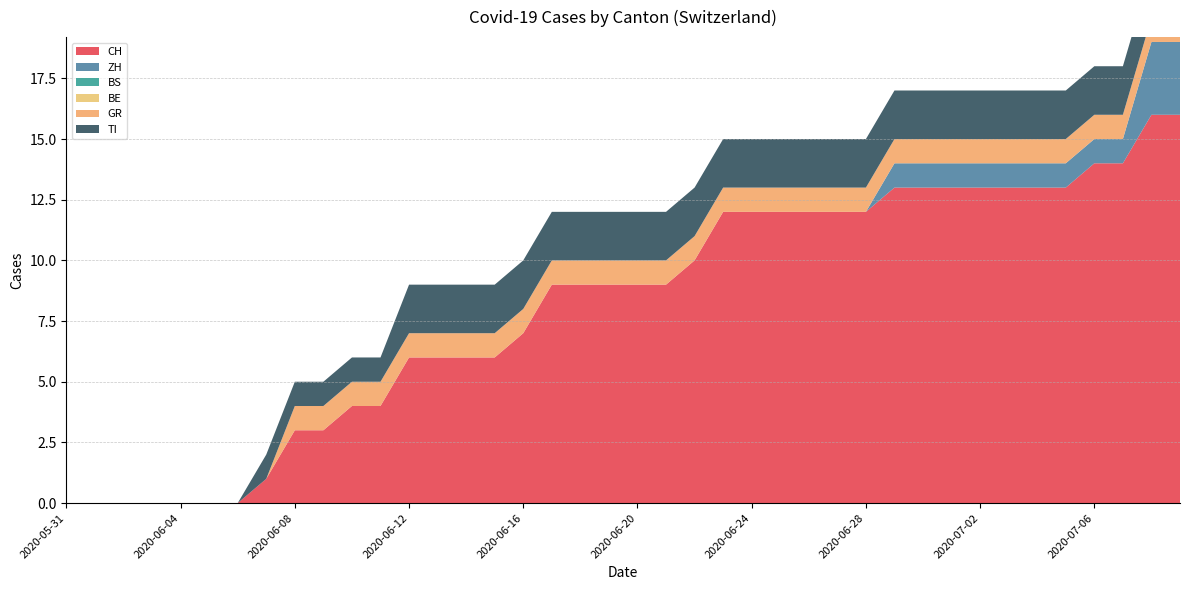

Reading left to right, extract all data points from this chart.

CH: 2020-05-31=0	2020-06-01=0	2020-06-02=0	2020-06-03=0	2020-06-04=0	2020-06-05=0	2020-06-06=0	2020-06-07=1	2020-06-08=3	2020-06-09=3	2020-06-10=4	2020-06-11=4	2020-06-12=6	2020-06-13=6	2020-06-14=6	2020-06-15=6	2020-06-16=7	2020-06-17=9	2020-06-18=9	2020-06-19=9	2020-06-20=9	2020-06-21=9	2020-06-22=10	2020-06-23=12	2020-06-24=12	2020-06-25=12	2020-06-26=12	2020-06-27=12	2020-06-28=12	2020-06-29=13	2020-06-30=13	2020-07-01=13	2020-07-02=13	2020-07-03=13	2020-07-04=13	2020-07-05=13	2020-07-06=14	2020-07-07=14	2020-07-08=16	2020-07-09=16
ZH: 2020-05-31=0	2020-06-01=0	2020-06-02=0	2020-06-03=0	2020-06-04=0	2020-06-05=0	2020-06-06=0	2020-06-07=0	2020-06-08=0	2020-06-09=0	2020-06-10=0	2020-06-11=0	2020-06-12=0	2020-06-13=0	2020-06-14=0	2020-06-15=0	2020-06-16=0	2020-06-17=0	2020-06-18=0	2020-06-19=0	2020-06-20=0	2020-06-21=0	2020-06-22=0	2020-06-23=0	2020-06-24=0	2020-06-25=0	2020-06-26=0	2020-06-27=0	2020-06-28=0	2020-06-29=1	2020-06-30=1	2020-07-01=1	2020-07-02=1	2020-07-03=1	2020-07-04=1	2020-07-05=1	2020-07-06=1	2020-07-07=1	2020-07-08=3	2020-07-09=3
BS: 2020-05-31=0	2020-06-01=0	2020-06-02=0	2020-06-03=0	2020-06-04=0	2020-06-05=0	2020-06-06=0	2020-06-07=0	2020-06-08=0	2020-06-09=0	2020-06-10=0	2020-06-11=0	2020-06-12=0	2020-06-13=0	2020-06-14=0	2020-06-15=0	2020-06-16=0	2020-06-17=0	2020-06-18=0	2020-06-19=0	2020-06-20=0	2020-06-21=0	2020-06-22=0	2020-06-23=0	2020-06-24=0	2020-06-25=0	2020-06-26=0	2020-06-27=0	2020-06-28=0	2020-06-29=0	2020-06-30=0	2020-07-01=0	2020-07-02=0	2020-07-03=0	2020-07-04=0	2020-07-05=0	2020-07-06=0	2020-07-07=0	2020-07-08=0	2020-07-09=0
BE: 2020-05-31=0	2020-06-01=0	2020-06-02=0	2020-06-03=0	2020-06-04=0	2020-06-05=0	2020-06-06=0	2020-06-07=0	2020-06-08=0	2020-06-09=0	2020-06-10=0	2020-06-11=0	2020-06-12=0	2020-06-13=0	2020-06-14=0	2020-06-15=0	2020-06-16=0	2020-06-17=0	2020-06-18=0	2020-06-19=0	2020-06-20=0	2020-06-21=0	2020-06-22=0	2020-06-23=0	2020-06-24=0	2020-06-25=0	2020-06-26=0	2020-06-27=0	2020-06-28=0	2020-06-29=0	2020-06-30=0	2020-07-01=0	2020-07-02=0	2020-07-03=0	2020-07-04=0	2020-07-05=0	2020-07-06=0	2020-07-07=0	2020-07-08=0	2020-07-09=0
GR: 2020-05-31=0	2020-06-01=0	2020-06-02=0	2020-06-03=0	2020-06-04=0	2020-06-05=0	2020-06-06=0	2020-06-07=0	2020-06-08=1	2020-06-09=1	2020-06-10=1	2020-06-11=1	2020-06-12=1	2020-06-13=1	2020-06-14=1	2020-06-15=1	2020-06-16=1	2020-06-17=1	2020-06-18=1	2020-06-19=1	2020-06-20=1	2020-06-21=1	2020-06-22=1	2020-06-23=1	2020-06-24=1	2020-06-25=1	2020-06-26=1	2020-06-27=1	2020-06-28=1	2020-06-29=1	2020-06-30=1	2020-07-01=1	2020-07-02=1	2020-07-03=1	2020-07-04=1	2020-07-05=1	2020-07-06=1	2020-07-07=1	2020-07-08=1	2020-07-09=1
TI: 2020-05-31=0	2020-06-01=0	2020-06-02=0	2020-06-03=0	2020-06-04=0	2020-06-05=0	2020-06-06=0	2020-06-07=1	2020-06-08=1	2020-06-09=1	2020-06-10=1	2020-06-11=1	2020-06-12=2	2020-06-13=2	2020-06-14=2	2020-06-15=2	2020-06-16=2	2020-06-17=2	2020-06-18=2	2020-06-19=2	2020-06-20=2	2020-06-21=2	2020-06-22=2	2020-06-23=2	2020-06-24=2	2020-06-25=2	2020-06-26=2	2020-06-27=2	2020-06-28=2	2020-06-29=2	2020-06-30=2	2020-07-01=2	2020-07-02=2	2020-07-03=2	2020-07-04=2	2020-07-05=2	2020-07-06=2	2020-07-07=2	2020-07-08=2	2020-07-09=2